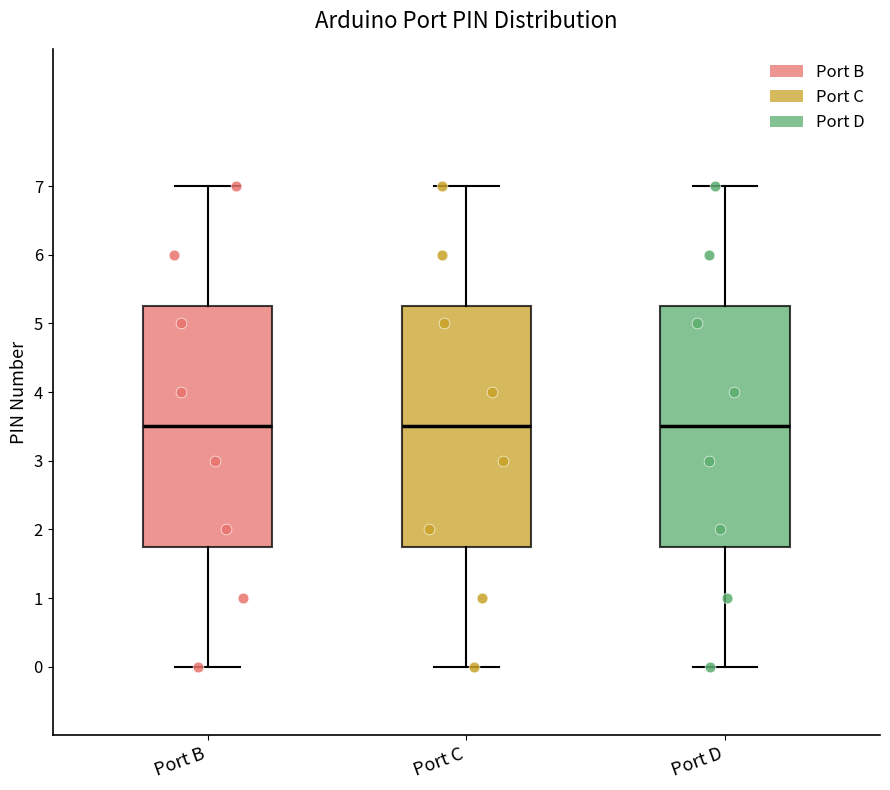

Reading left to right, read every box against the y-axis: the position of its median line, the range the box covers, and the ends of its whiskers. The values are not printed on the chart, so give them approximately, as read against the axis.

Port B: median 3.5, box 1.8 to 5.3, whiskers 0.0 to 7.0
Port C: median 3.5, box 1.8 to 5.3, whiskers 0.0 to 7.0
Port D: median 3.5, box 1.8 to 5.3, whiskers 0.0 to 7.0